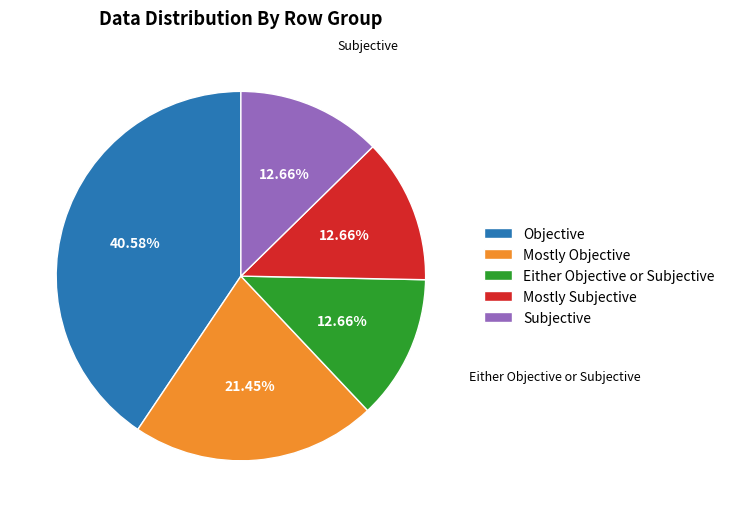

To the nearest percent, what is the average slice percentage?

20%